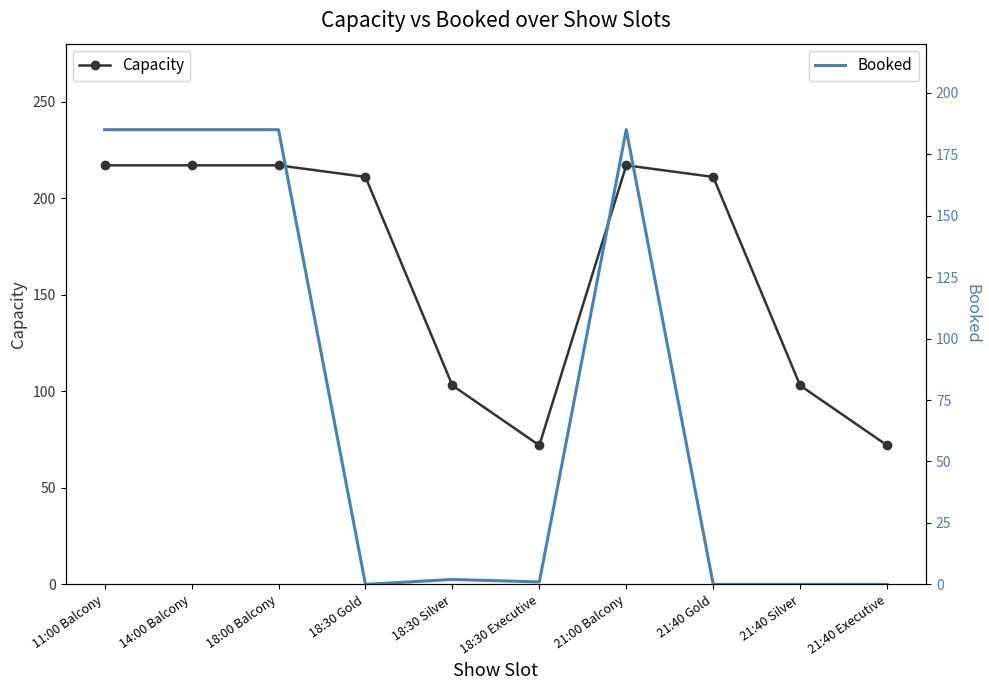

True or false: Booked and Capacity intersect in this chart.

False